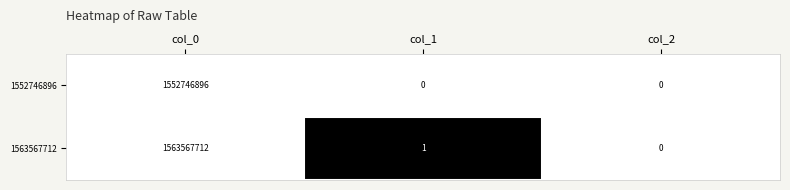

What is the average value of the 1563567712 series?

521189238